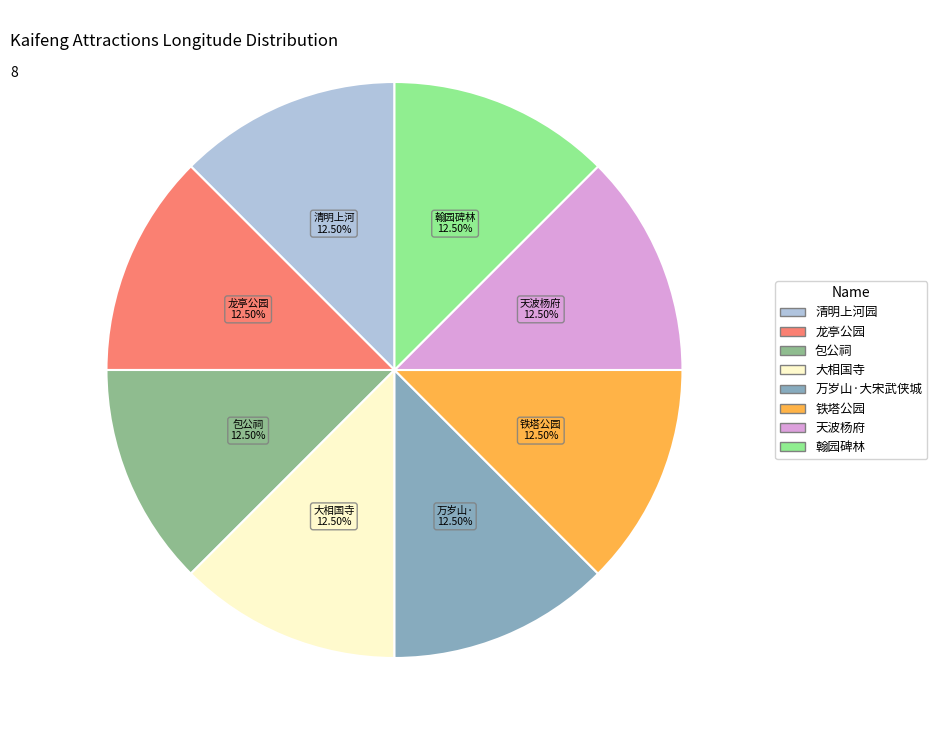

True or false: 龙亭公园 accounts for 7% of the total.

False